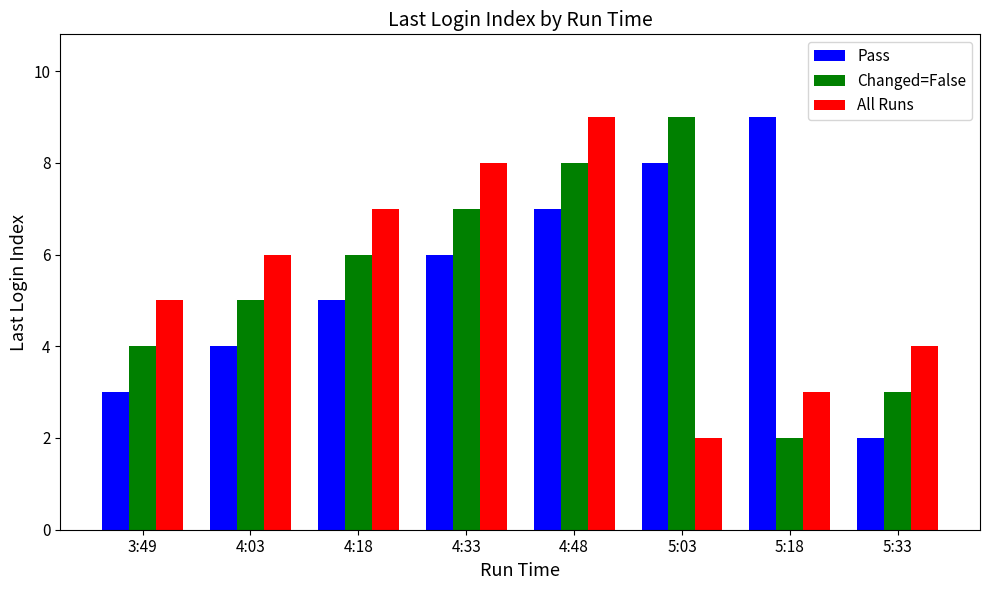

Which category has the highest value in the Changed=False series?

5:03